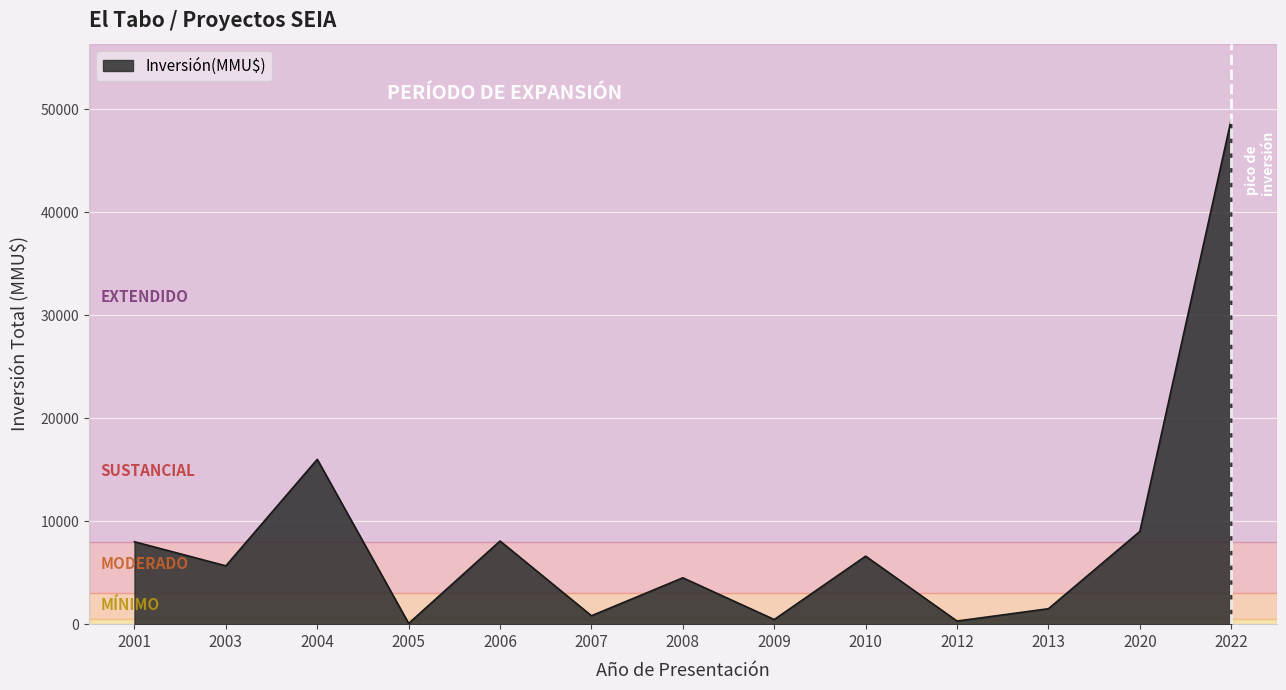

Where does the data first go above 5661?

2001